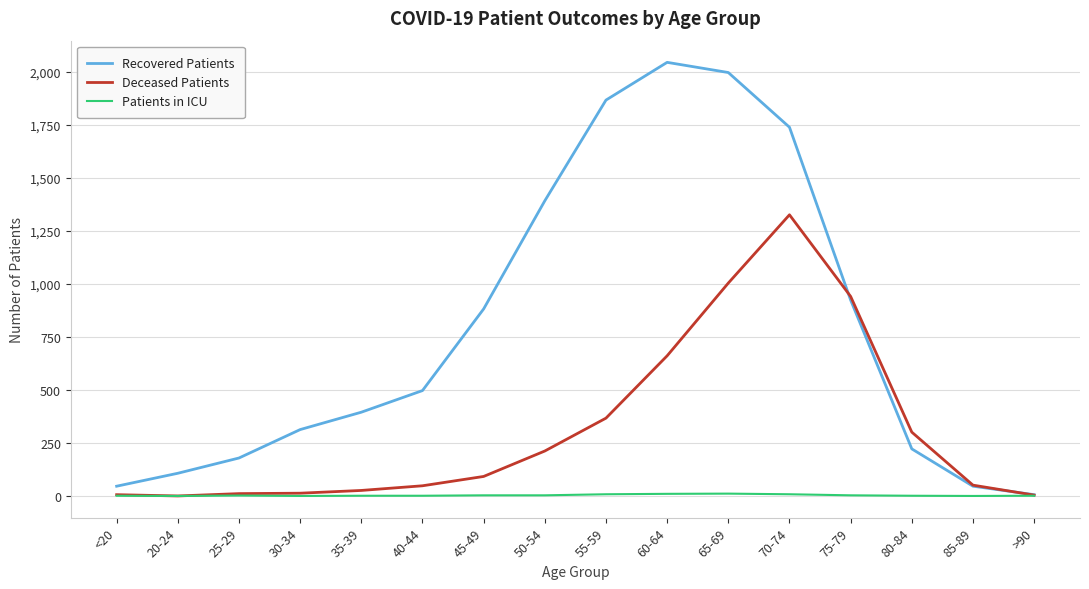

The value of Patients in ICU at 20-24 is 0. True or false?

True